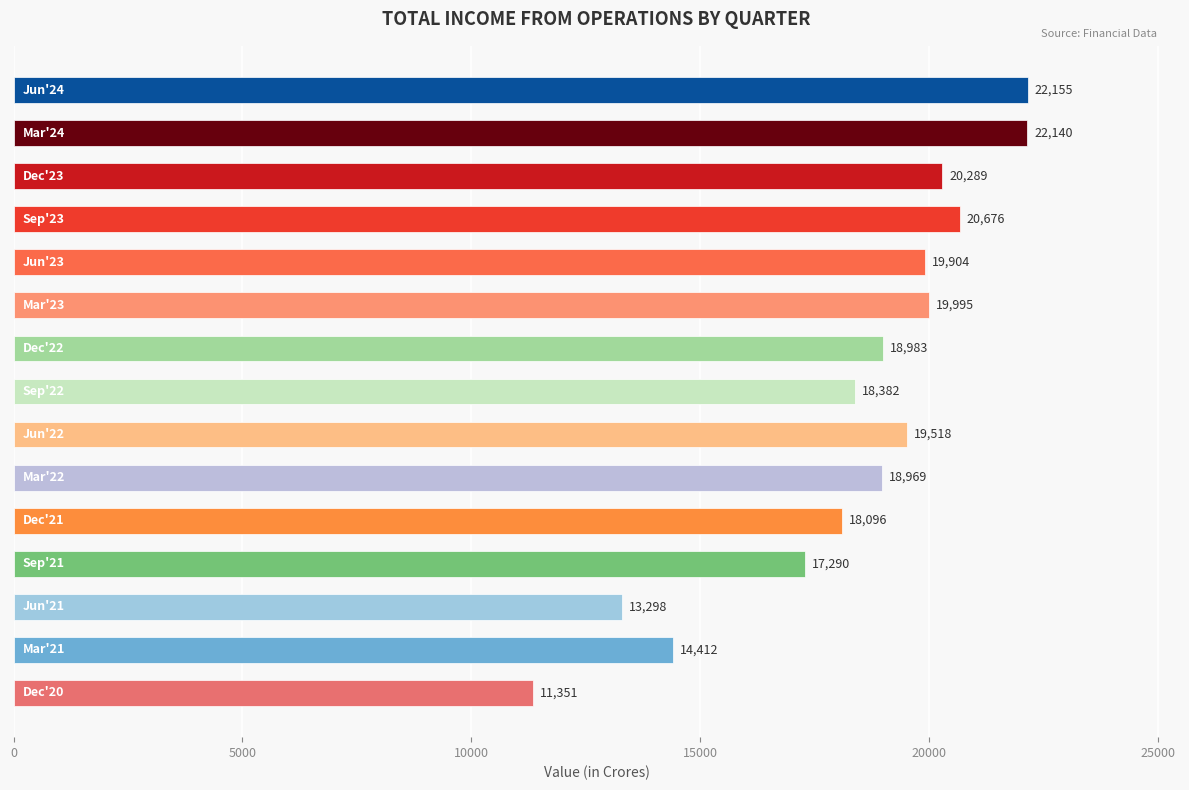

What is the greatest value displayed?

22155